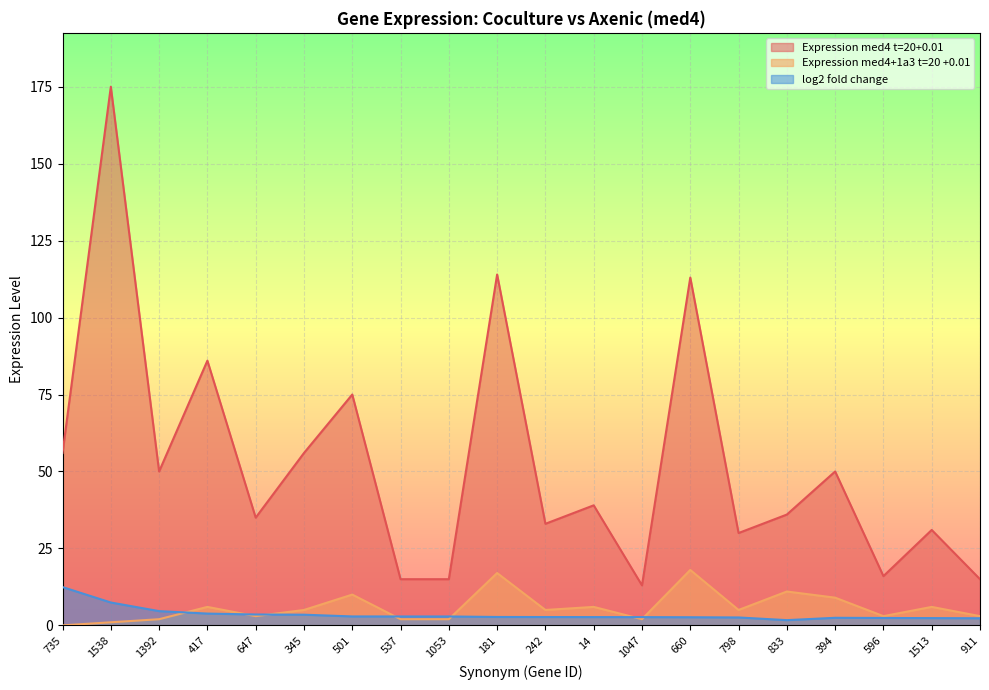

Between 1392 and 394, which series saw the biggest shift?

Expression med4+1a3 t=20 +0.01